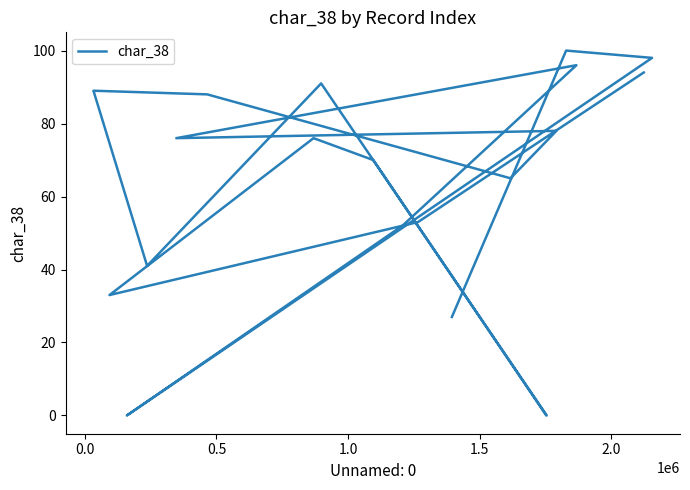

True or false: the data has more than 0 interior local peaks.

True